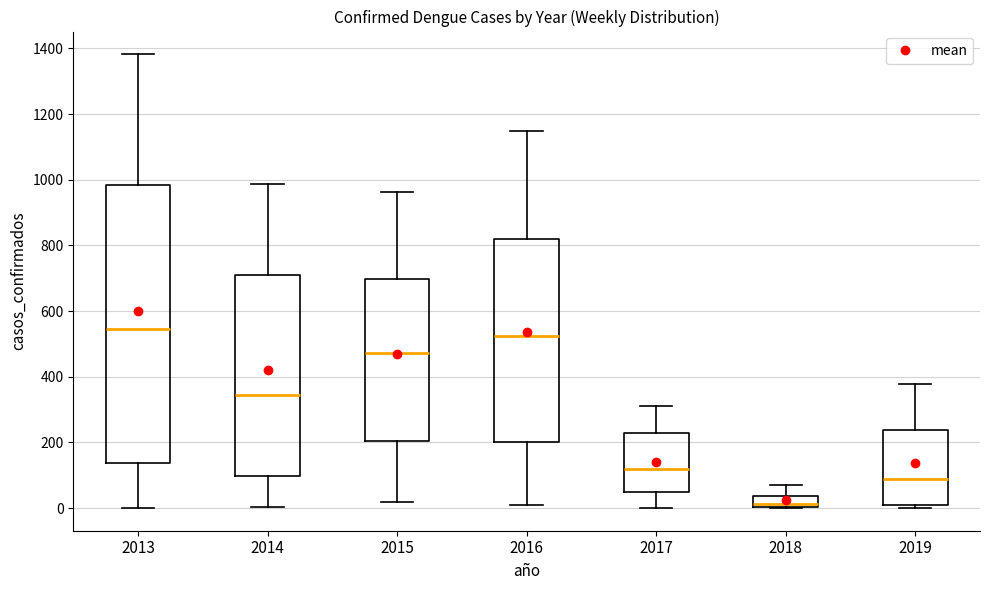

Where does the median line of the box at x = 2013 sit on the y-axis? The values are not printed on the chart, so give them approximately, as read against the axis.

540